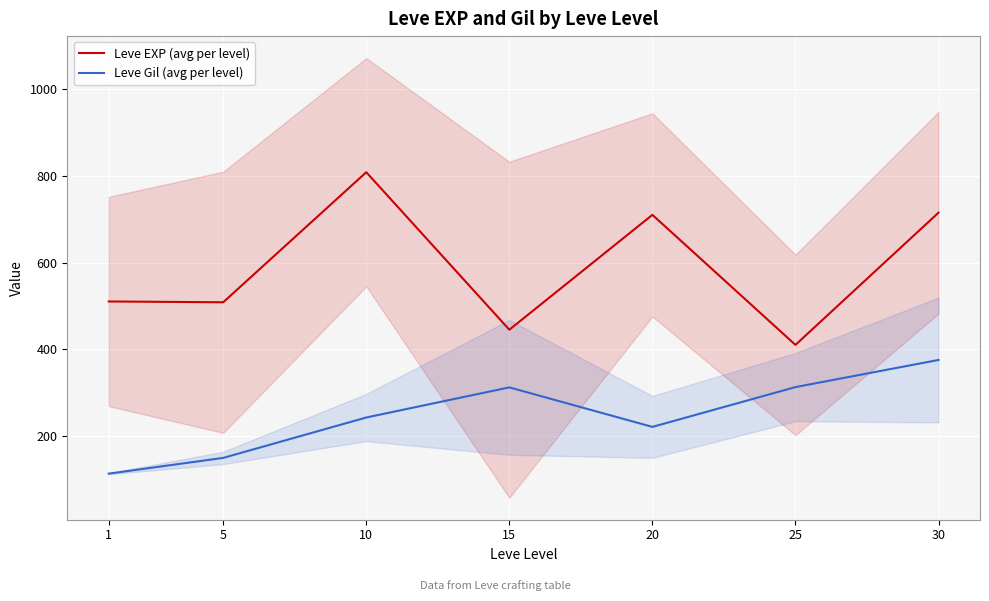

In Leve EXP (avg per level), how many points are higher than both neighbors (excluding endpoints)?

2